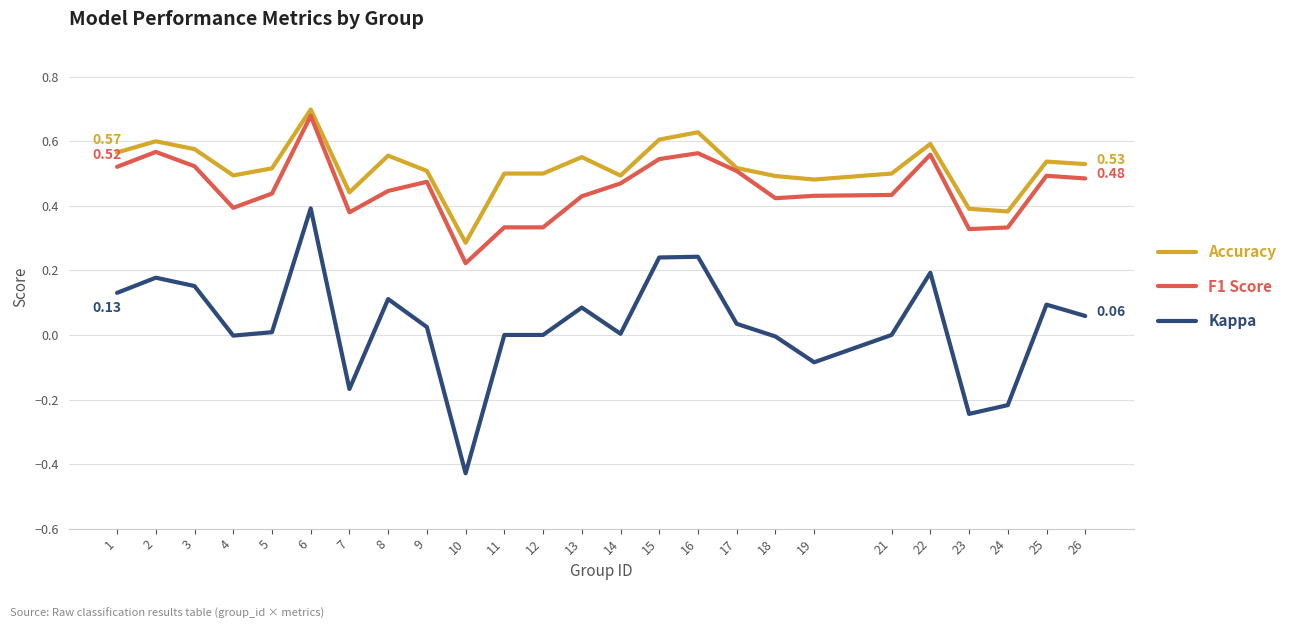

At which category is the sum across all series the highest?

6